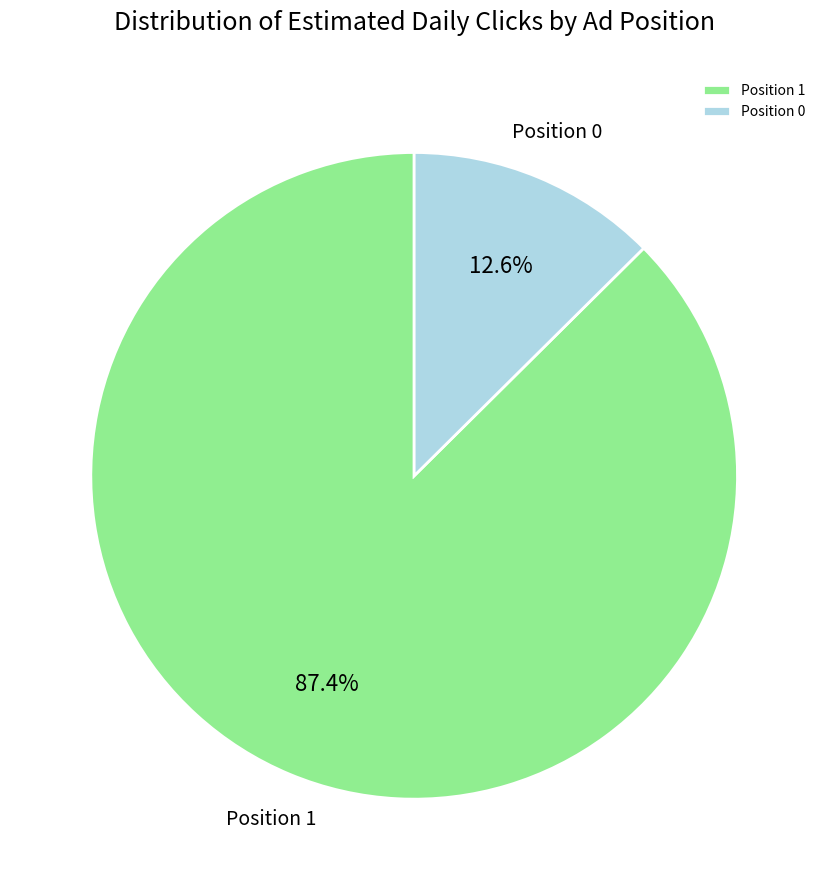

Rank the categories by value from lowest to highest.

Position 0, Position 1